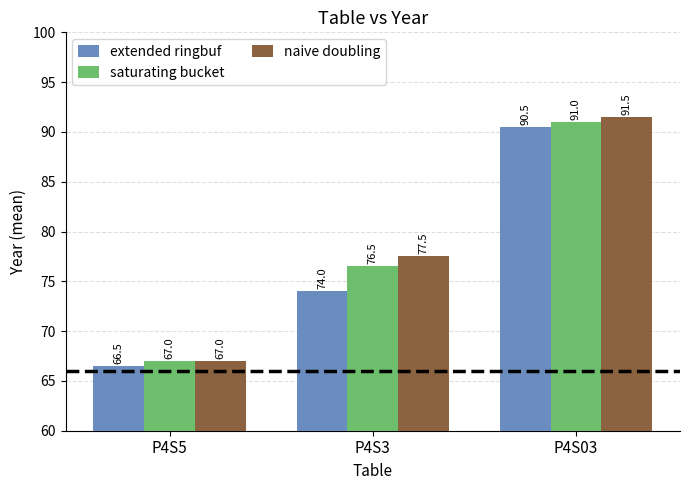

At how many categories does at least one series exceed 70?

2